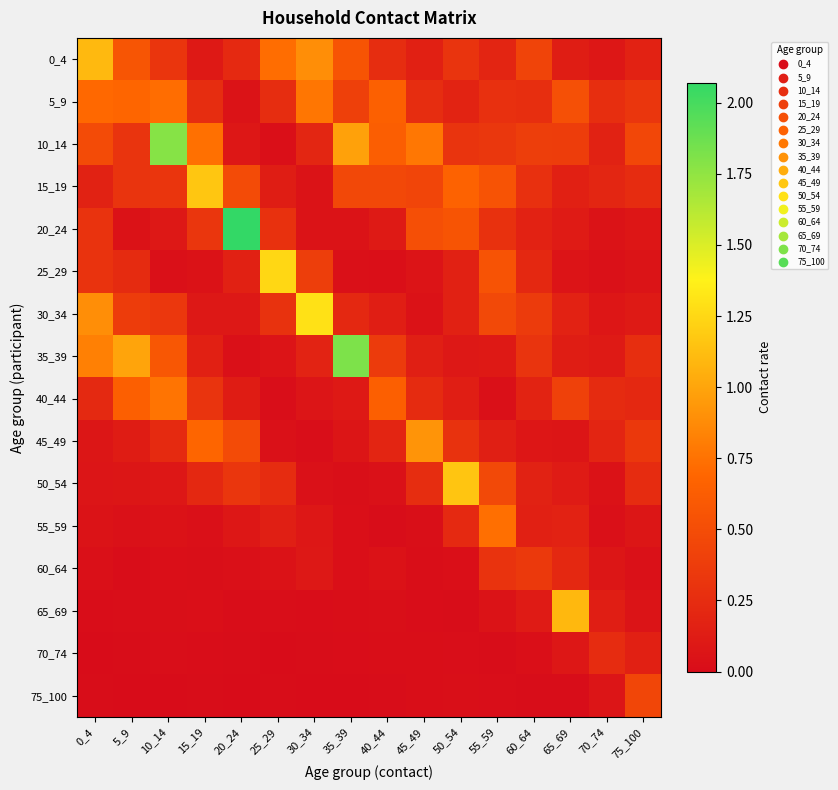

What is the spread (max minus min) of values at 25_29?

1.2